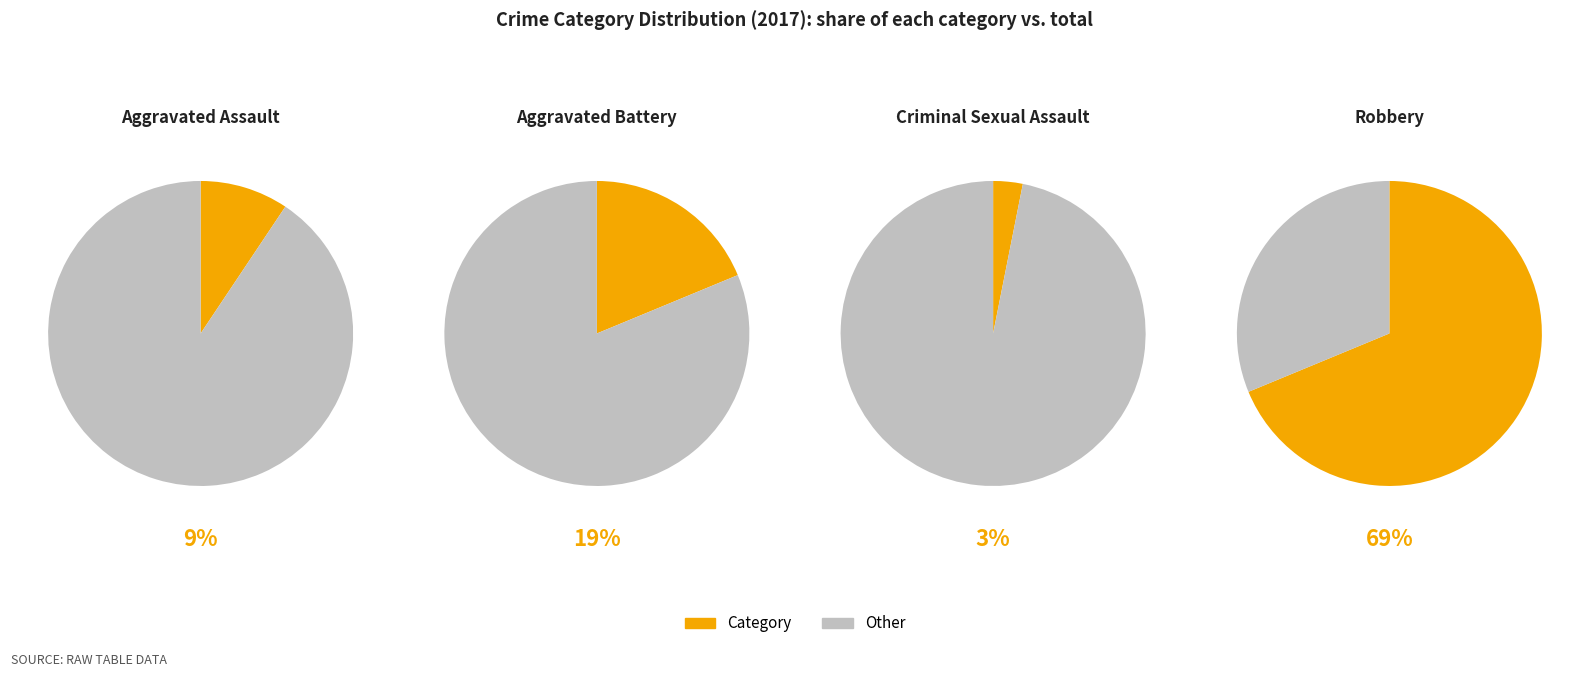

Is there a majority slice in this chart?

Yes